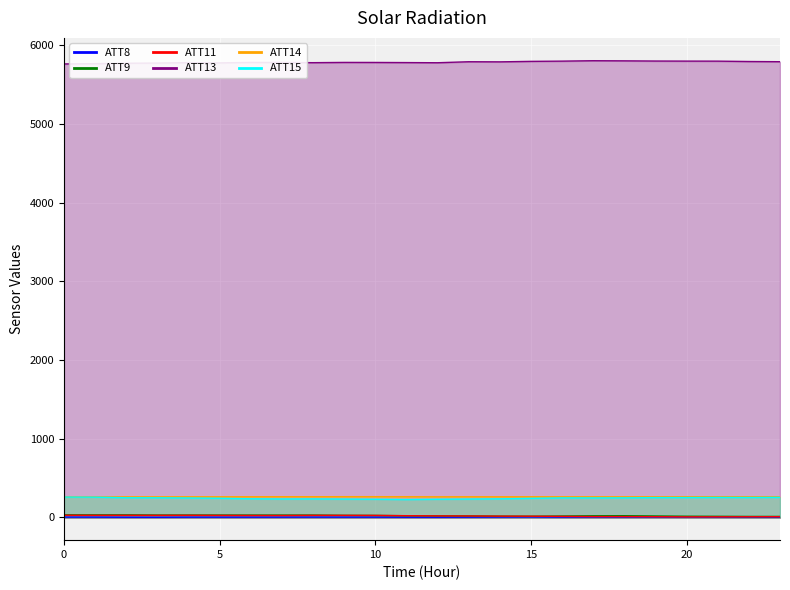

True or false: ATT11 and ATT13 cross at least once.

False